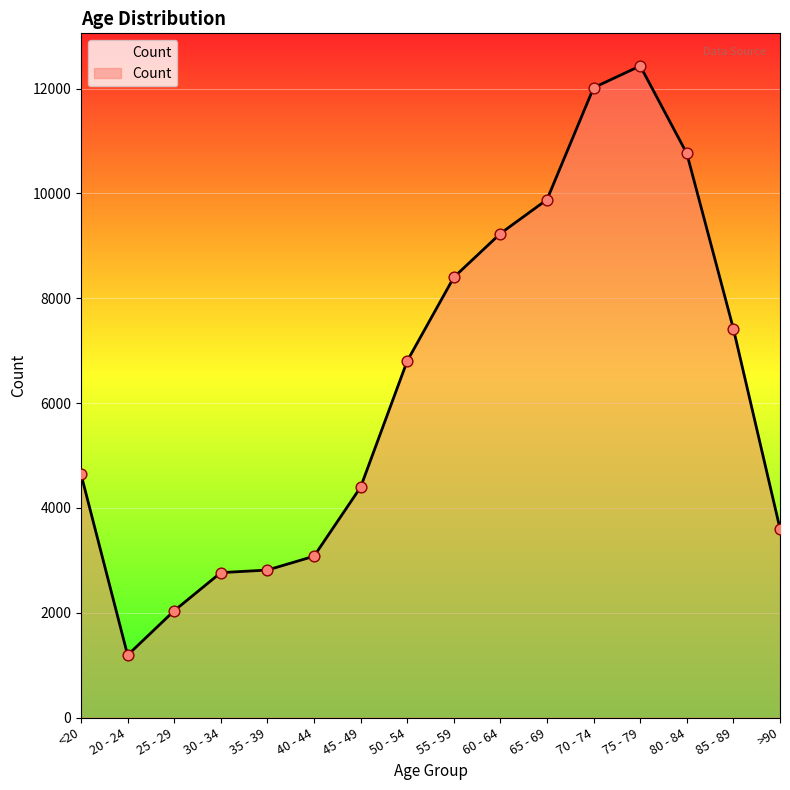

What is the change in value from 80 - 84 to >90?

-7160